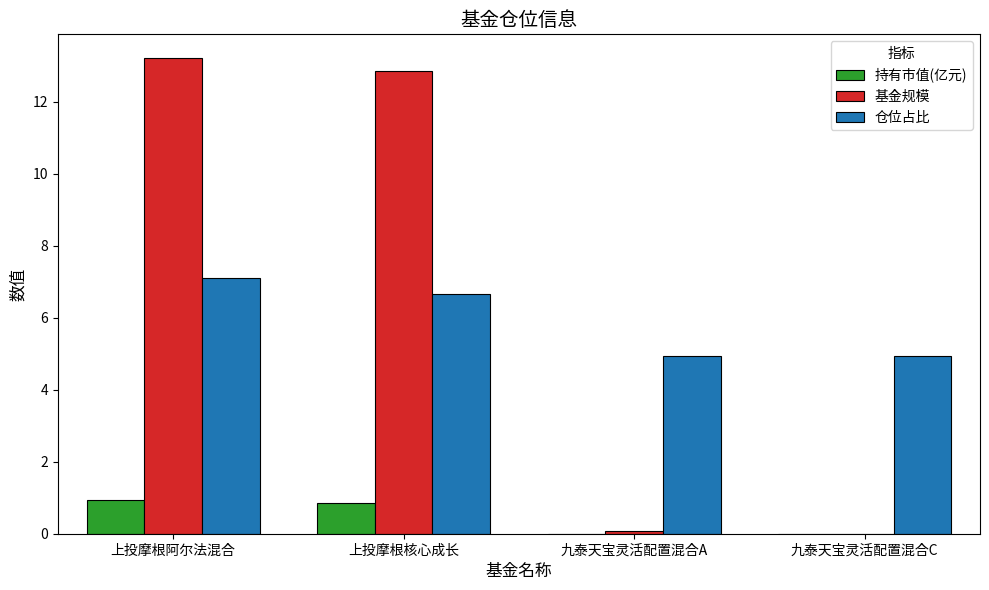

How many series are shown in this chart?

3